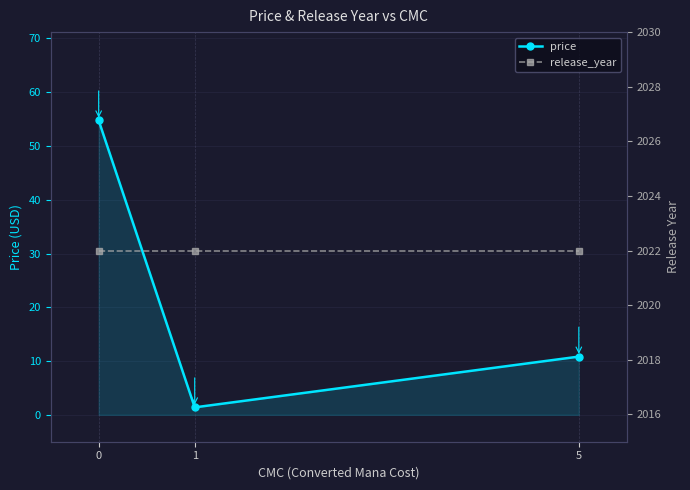

What is the sum of the price values at 5 and 1?

12.2